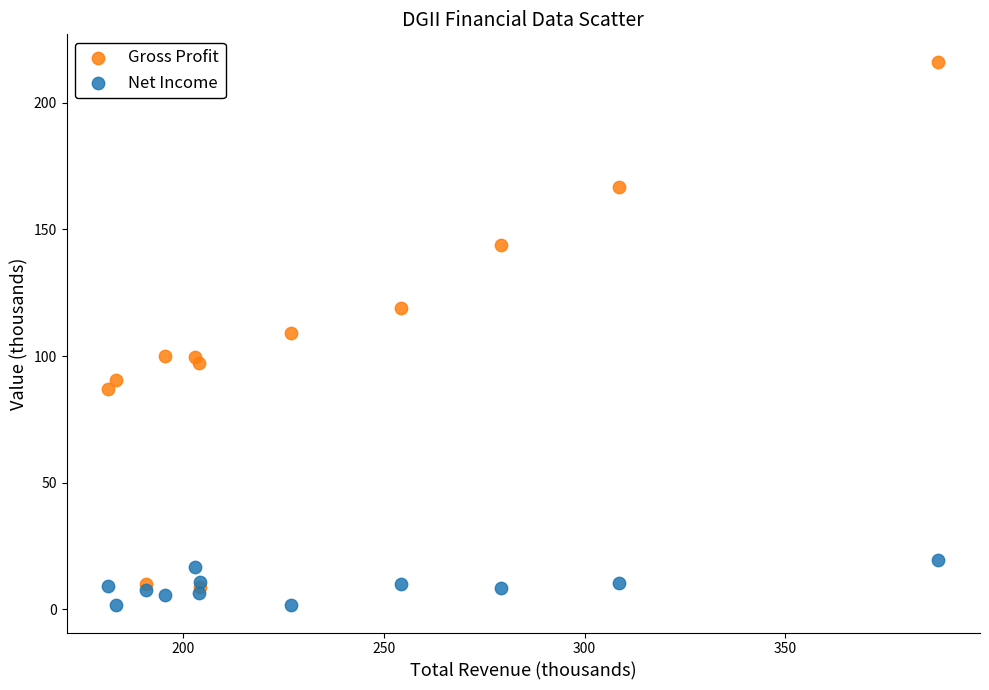

Which series contains the lowest Y value?

Net Income